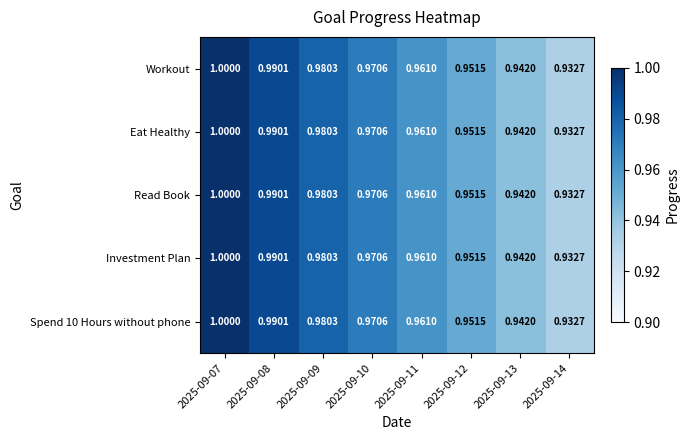

Is the value of Read Book at 2025-09-12 greater than the value of Investment Plan at 2025-09-13?

Yes